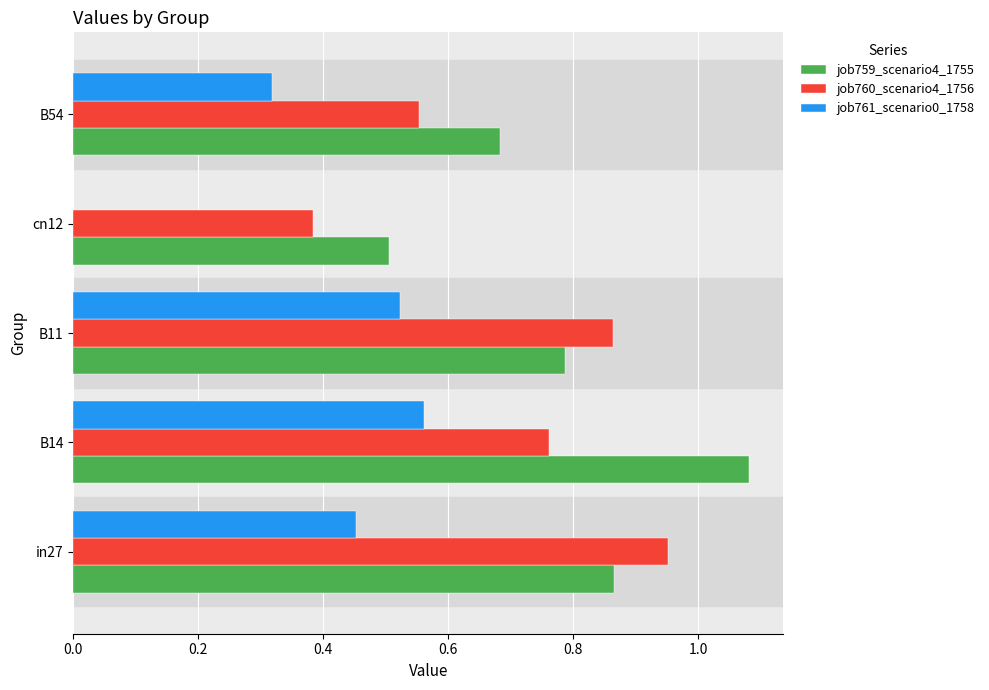

What is the total value across all series at in27?

2.3